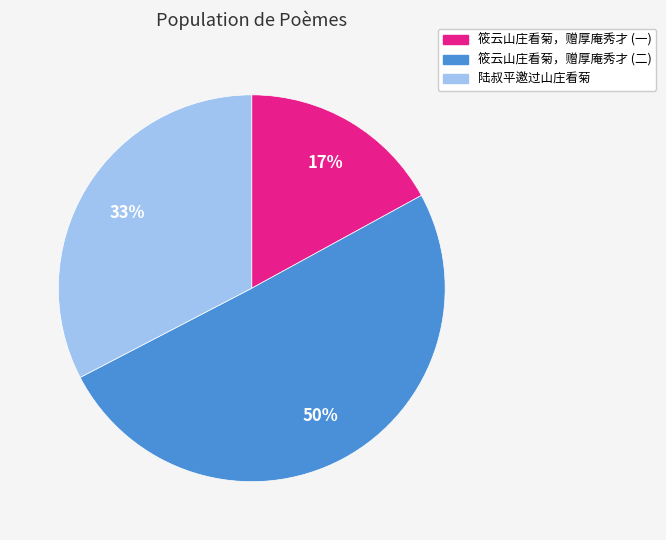

To the nearest percent, what is the average slice percentage?

33%